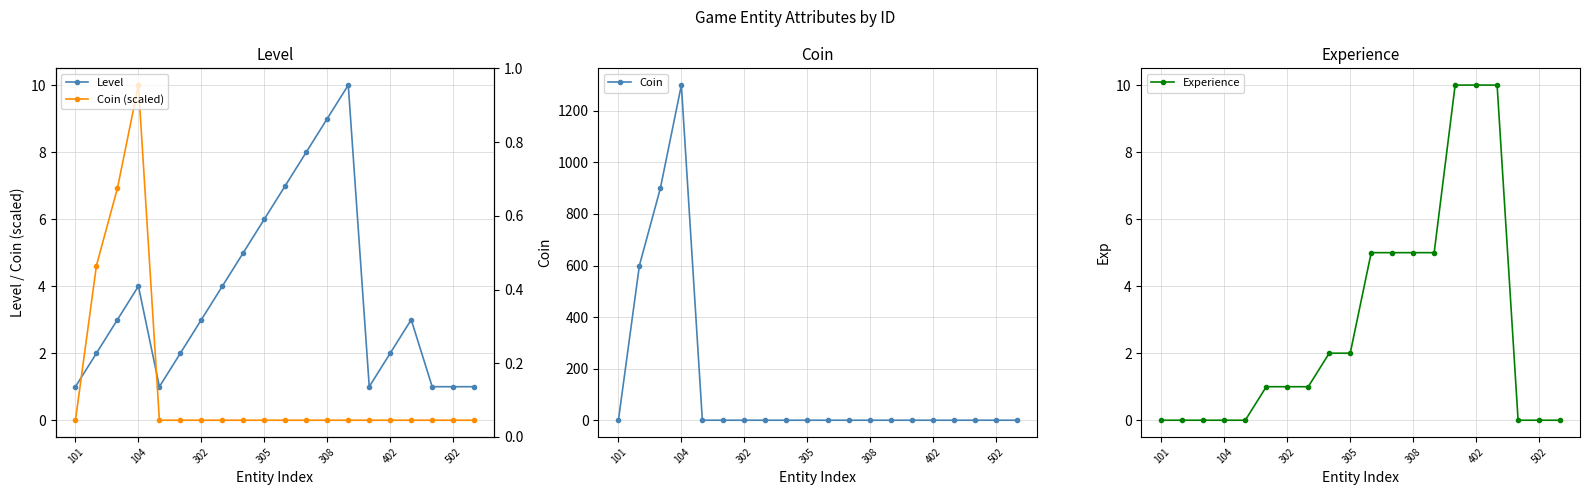

Where is the first local maximum for Coin?

104